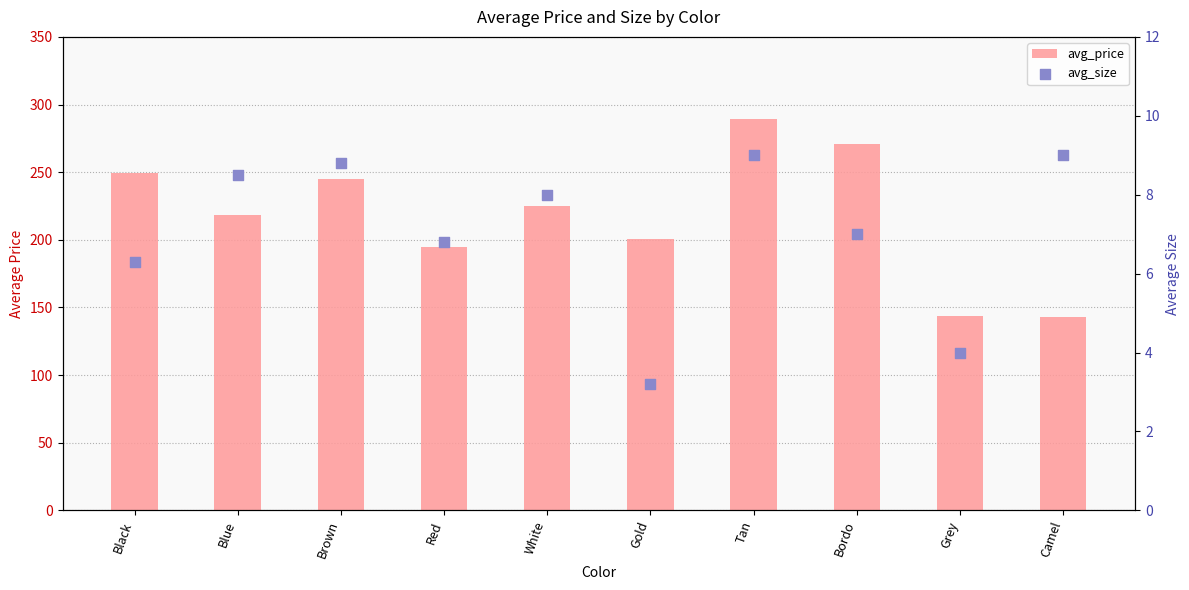

At which category is the sum across all series the highest?

Tan